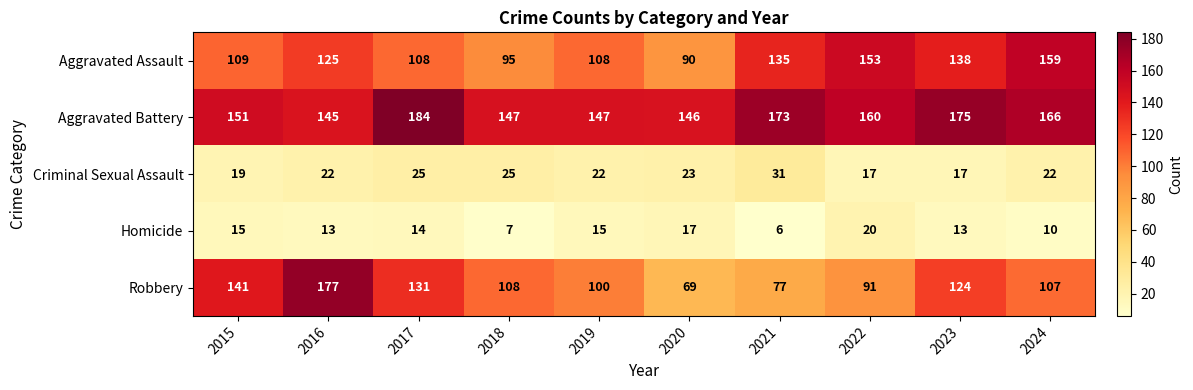

At which label is Aggravated Assault closest to 124?

2016